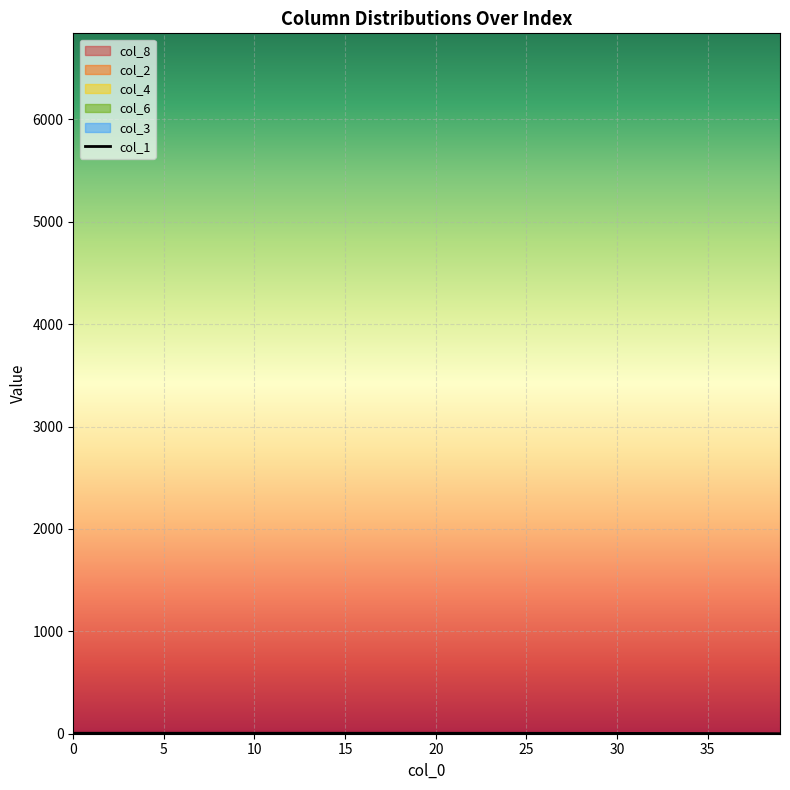

What is the label of the 35th point from the right?

5